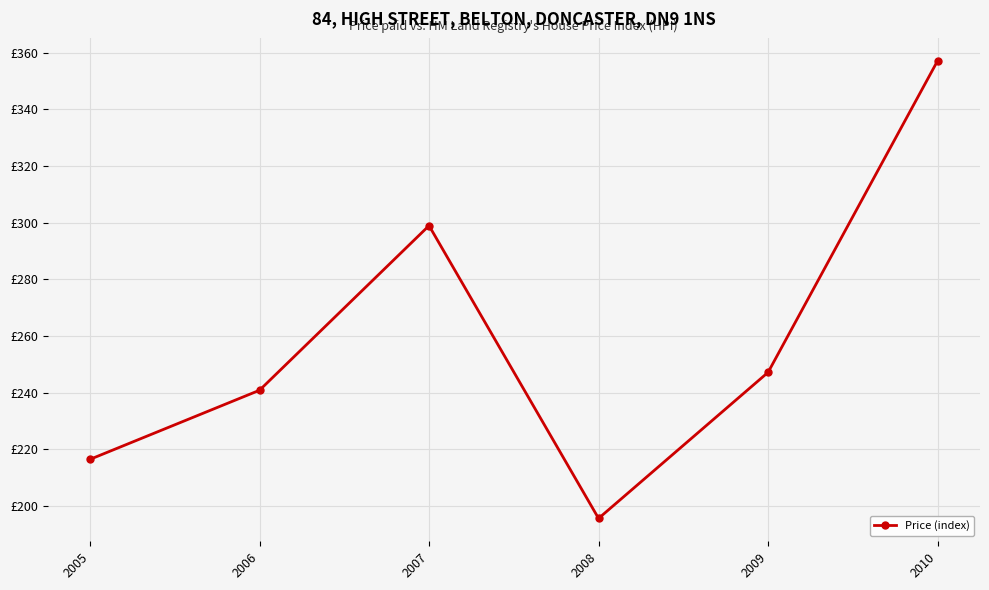

Between 2008 and 2006, which is larger?

2006